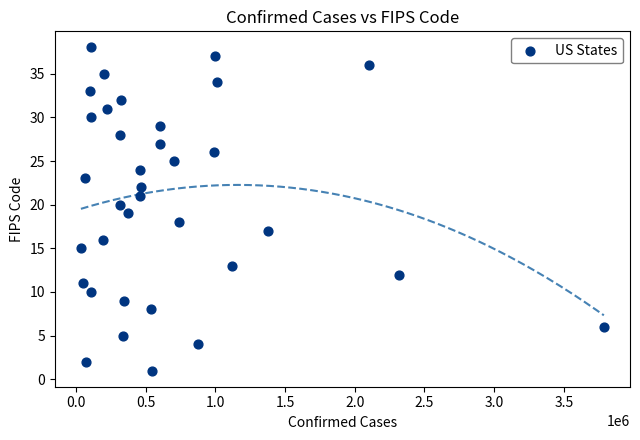

What is the range of Y values (max minus min)?

37